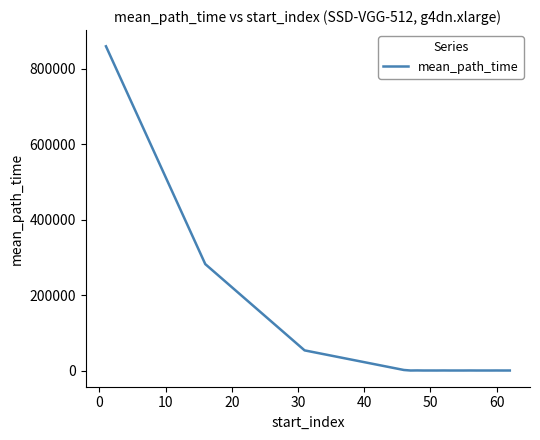

What is the greatest value displayed?

859944.9